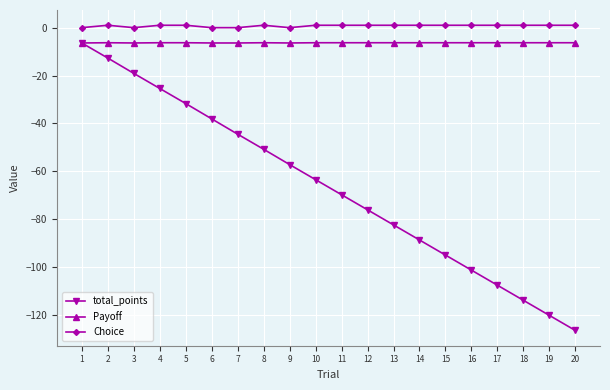

True or false: total_points and Choice cross at least once.

False